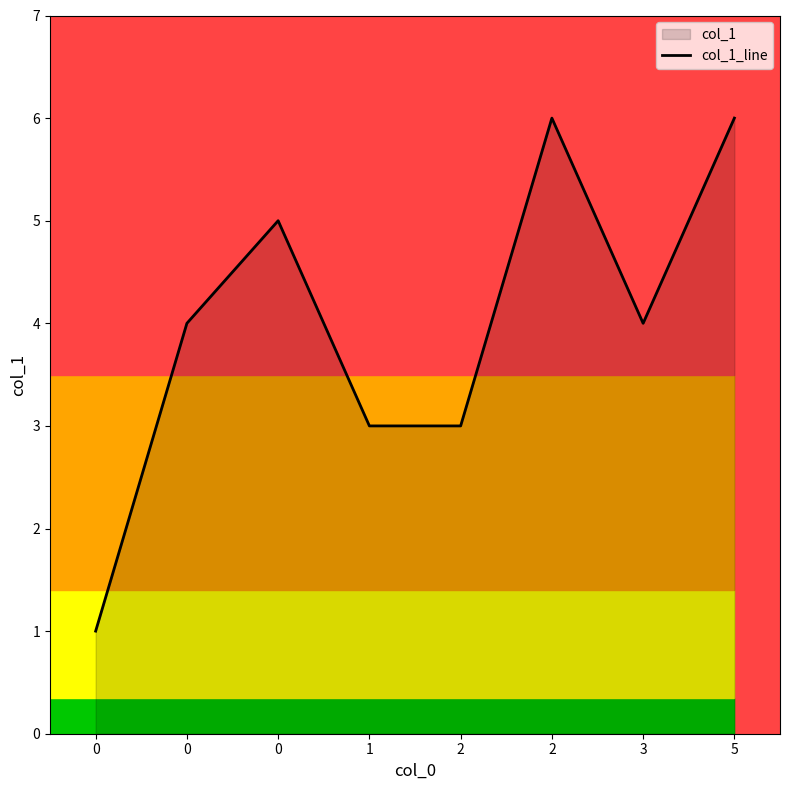

Reading right to left, what are all the values shown in this chart?

6	4	6	3	3	5	4	1